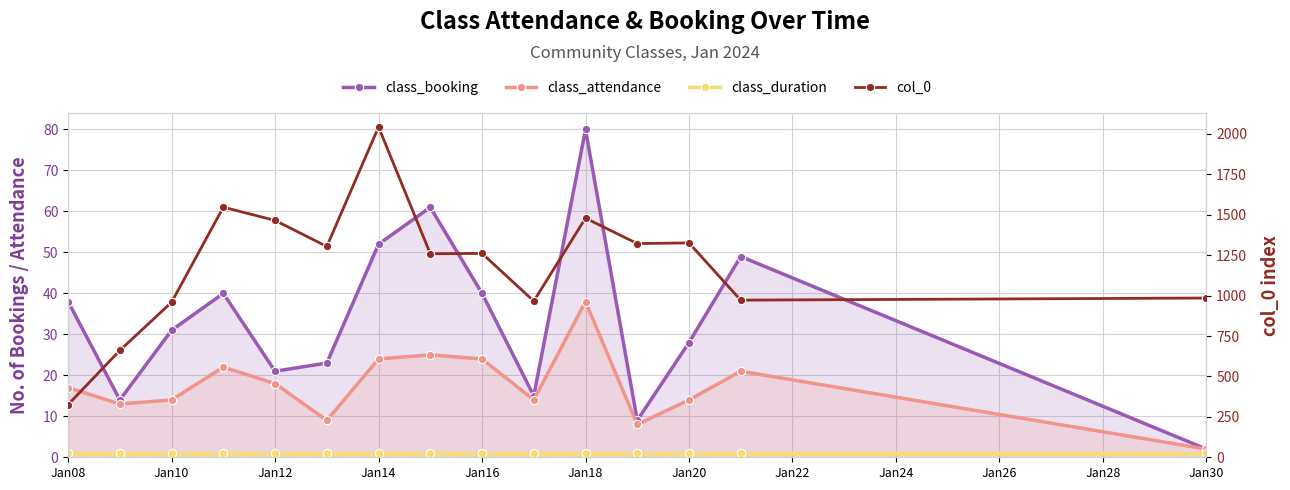

Is it true that class_booking equals 25 at Jan22?

False